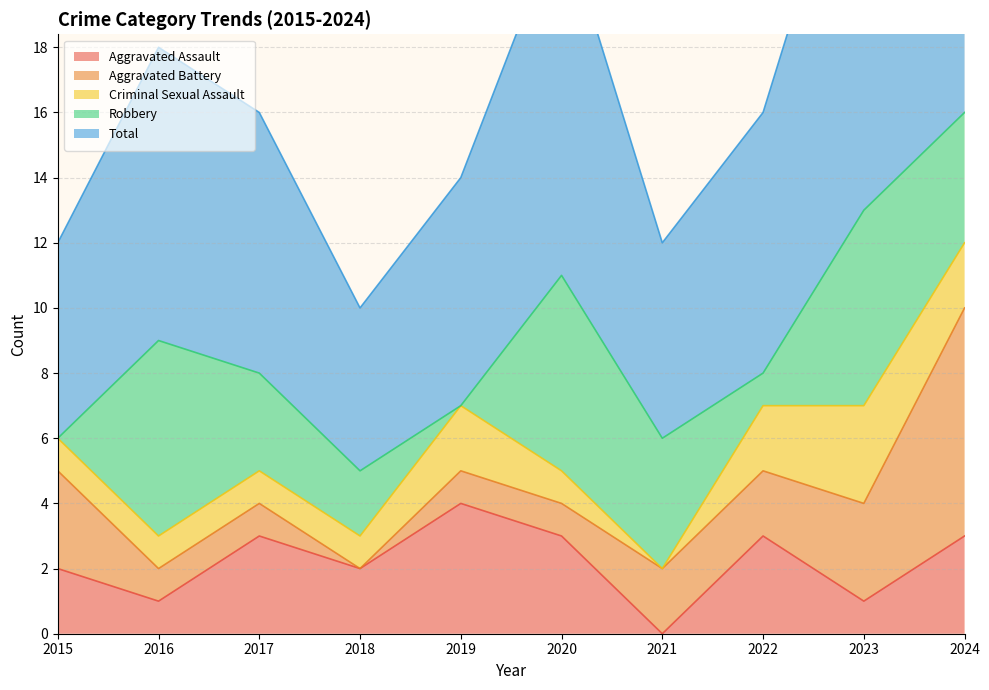

Where is Total nearest to the value 10?

2016